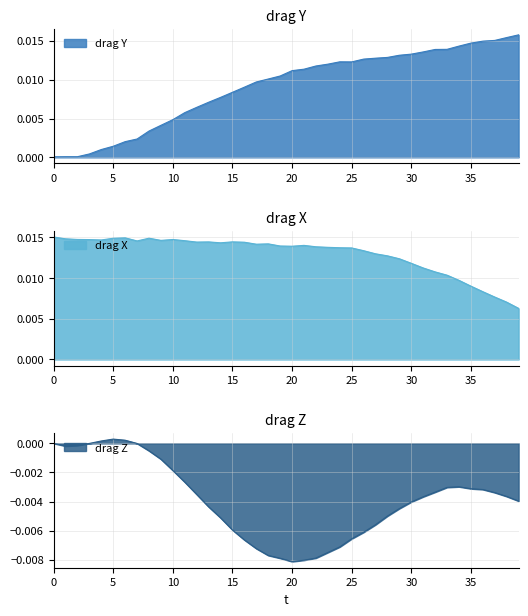

Which has a higher value, 11 or 20?

20